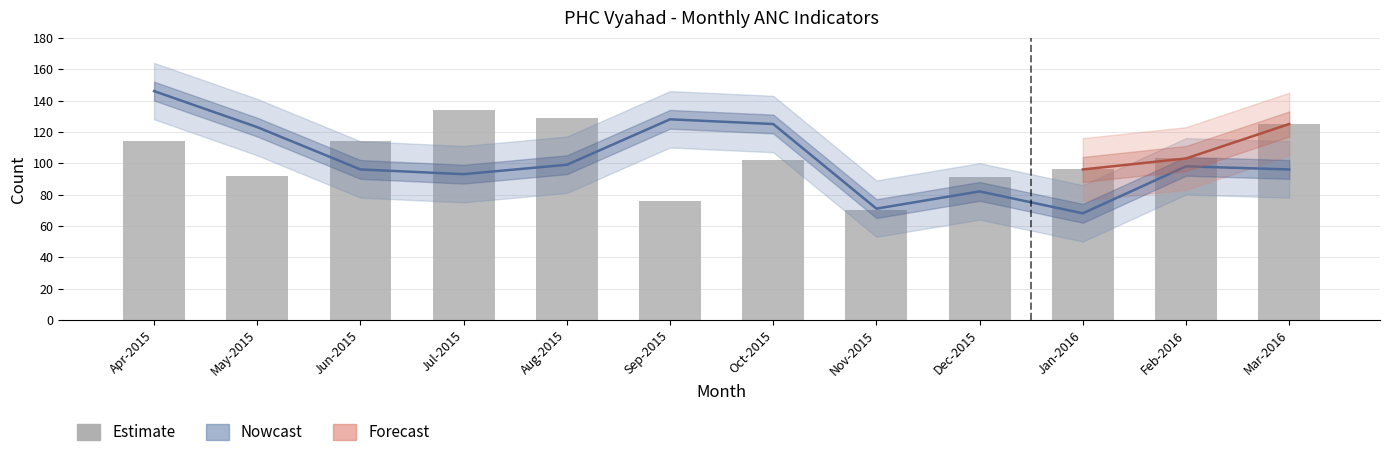

What is the difference between the maximum and second lowest values?

58